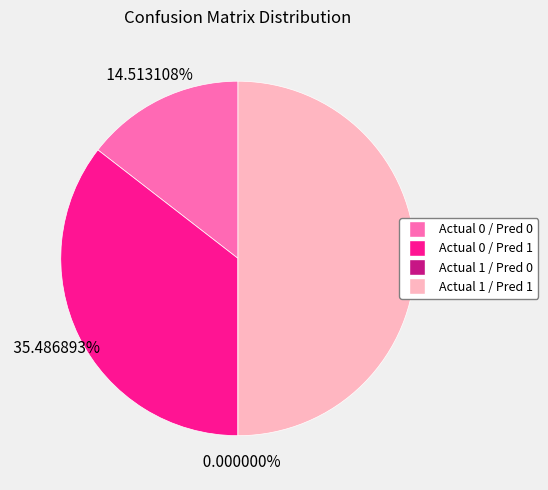

Does Actual 1 / Predicted 1 represent more than half of the total?

No